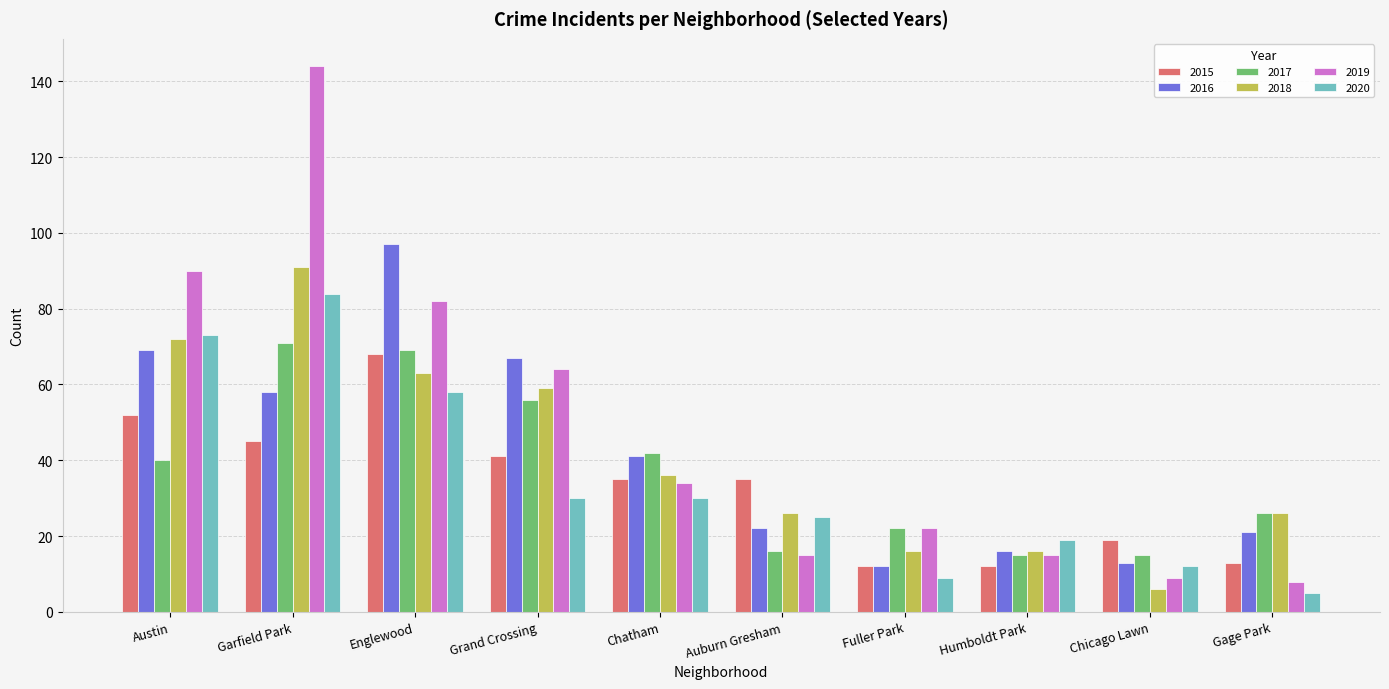

What is the approximate value of 2016 at Grand Crossing?

67